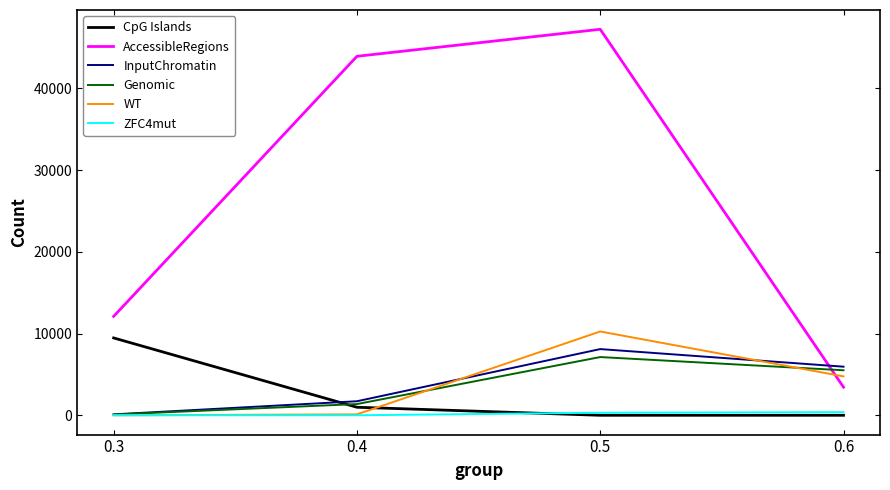

What is the approximate value of WT at 0.4?

115